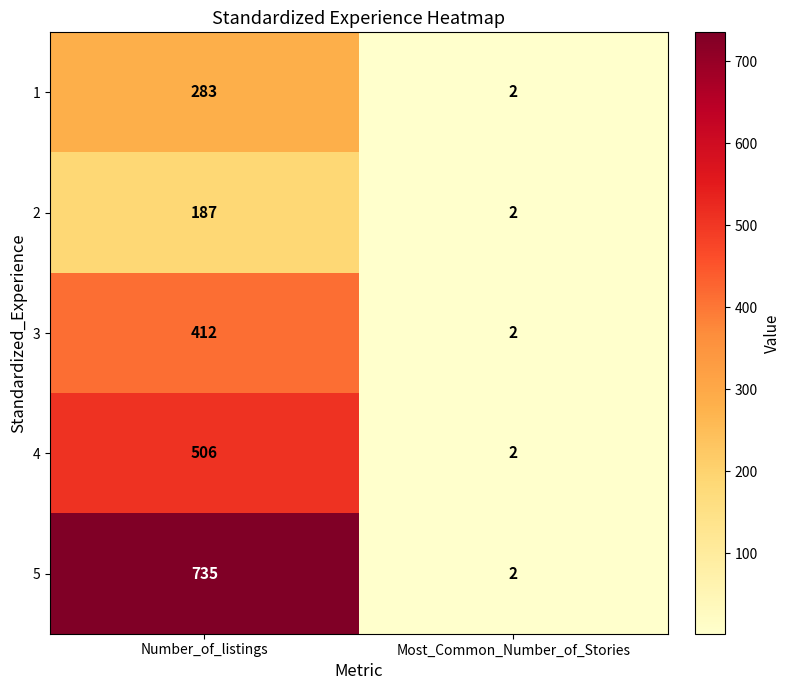

What value does the 5 series have at Number_of_listings?

735